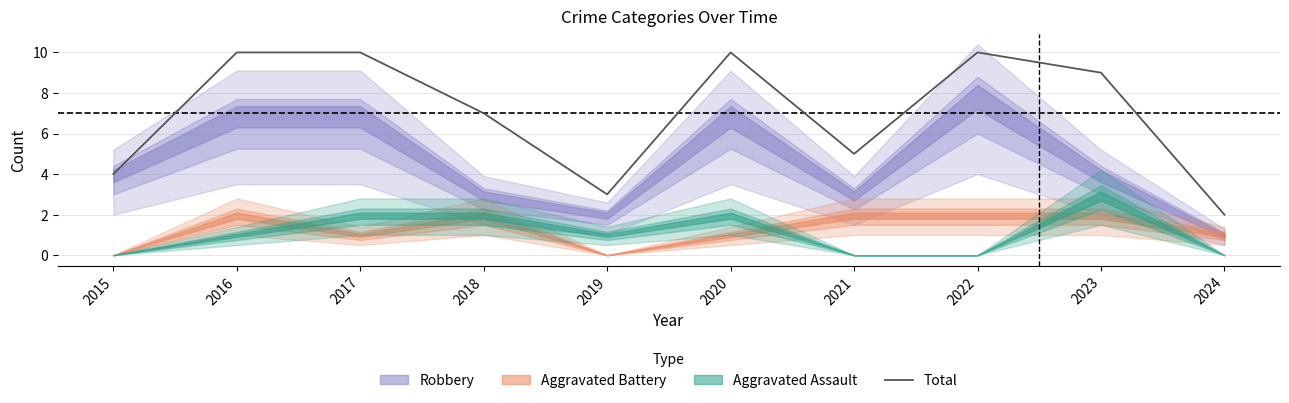

At which label does the data first exceed 9?

2016